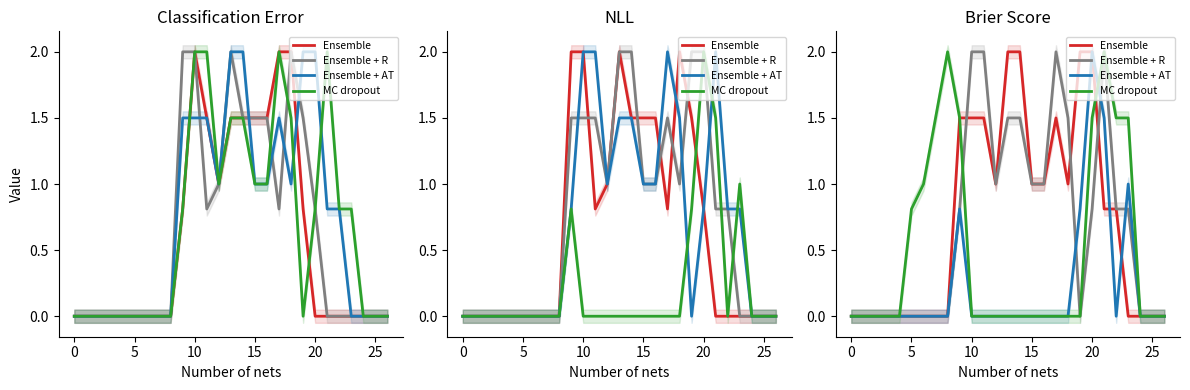

How many lines are shown in the chart?

4